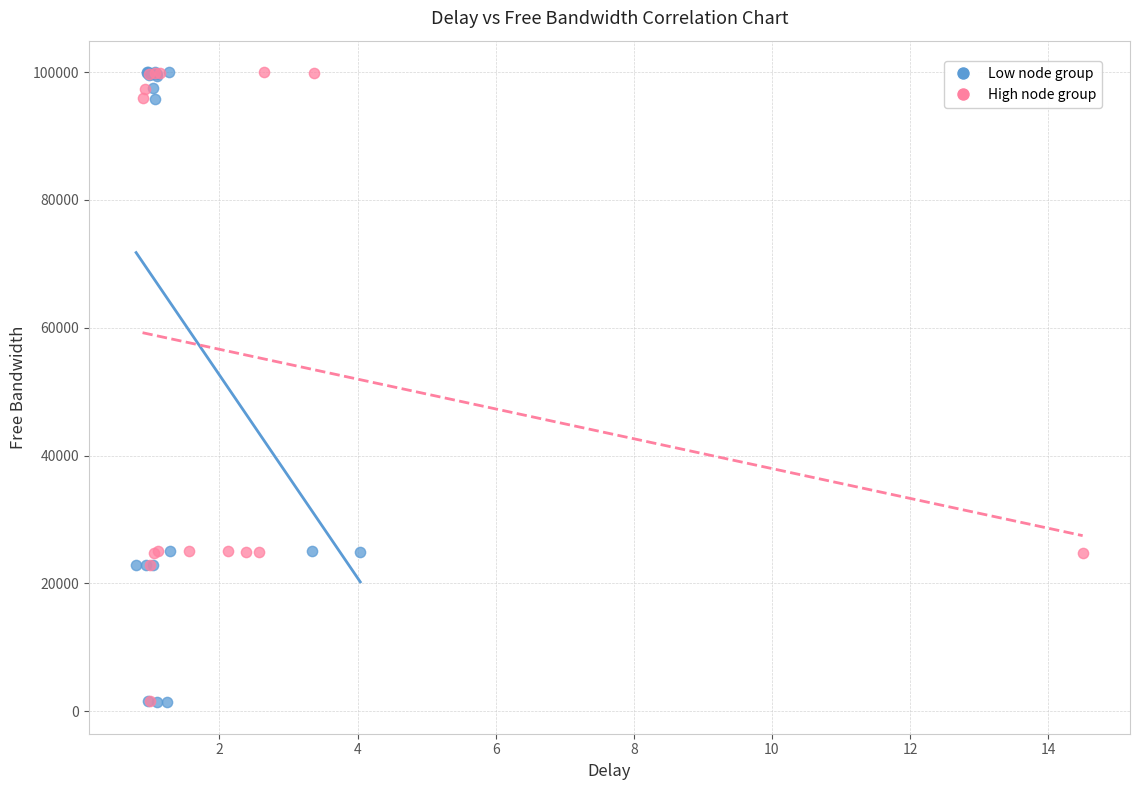

Which series has the largest Y range (max minus min)?

Low node group